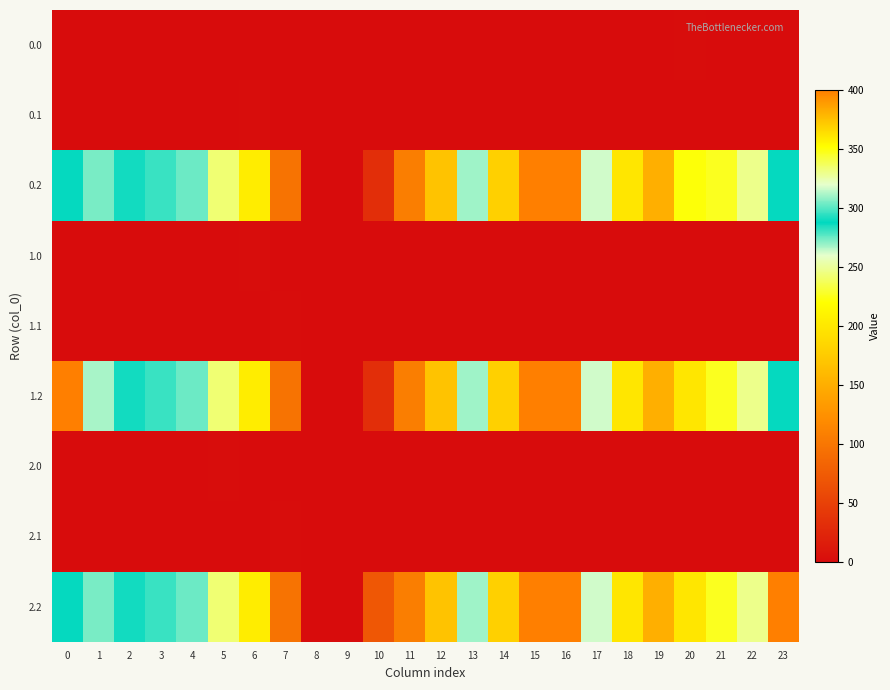

Reading left to right, extract all data points from this chart.

0.0: 0=0.0	1=0.0	2=0.0	3=0.0	4=0.0	5=0.0	6=0.0	7=0.0	8=0.0	9=0.0	10=0.0	11=0.0	12=0.0	13=0.0	14=0.0	15=0.0	16=0.0	17=0.0	18=0.0	19=0.0	20=1.4	21=0.0	22=0.0	23=0.0
0.1: 0=0.0	1=0.0	2=0.0	3=0.0	4=0.0	5=0.0	6=1.5	7=0.0	8=0.0	9=0.0	10=0.0	11=0.0	12=0.0	13=0.0	14=0.0	15=0.0	16=0.0	17=0.0	18=0.0	19=0.0	20=0.0	21=0.0	22=0.0	23=0.0
0.2: 0=287.1	1=272.7	2=285.5	3=281.0	4=274.4	5=242.4	6=205.3	7=97.4	8=0.0	9=0.0	10=31.9	11=107.6	12=168.0	13=268.1	14=368.8	15=400.0	16=400.0	17=316.5	18=198.8	19=150.8	20=350.3	21=226.4	22=247.4	23=287.5
1.0: 0=0.0	1=0.0	2=0.0	3=0.0	4=0.0	5=0.0	6=1.4	7=0.0	8=0.0	9=0.0	10=0.0	11=0.0	12=0.0	13=0.0	14=0.0	15=0.0	16=0.0	17=0.0	18=0.0	19=0.0	20=0.0	21=0.0	22=0.0	23=0.0
1.1: 0=0.0	1=0.0	2=0.0	3=0.0	4=0.0	5=0.0	6=0.0	7=1.5	8=0.0	9=0.0	10=0.0	11=0.0	12=0.0	13=0.0	14=0.0	15=0.0	16=0.0	17=0.0	18=0.0	19=0.0	20=0.0	21=0.0	22=0.0	23=0.0
1.2: 0=400.0	1=311.0	2=285.5	3=281.0	4=274.4	5=242.4	6=205.3	7=97.4	8=0.0	9=0.0	10=31.9	11=107.6	12=168.0	13=268.1	14=368.8	15=400.0	16=400.0	17=316.5	18=198.8	19=150.8	20=199.2	21=226.4	22=247.4	23=287.5
2.0: 0=0.0	1=0.0	2=0.0	3=0.0	4=0.0	5=1.4	6=0.0	7=0.0	8=0.0	9=0.0	10=0.0	11=0.0	12=0.0	13=0.0	14=0.0	15=0.0	16=0.0	17=0.0	18=0.0	19=0.0	20=0.0	21=0.0	22=0.0	23=0.0
2.1: 0=0.0	1=0.0	2=0.0	3=0.0	4=0.0	5=0.0	6=0.0	7=1.5	8=0.0	9=0.0	10=0.0	11=0.0	12=0.0	13=0.0	14=0.0	15=0.0	16=0.0	17=0.0	18=0.0	19=0.0	20=0.0	21=0.0	22=0.0	23=0.0
2.2: 0=287.1	1=272.7	2=285.5	3=281.0	4=274.4	5=242.4	6=205.3	7=97.4	8=0.0	9=0.0	10=70.5	11=107.6	12=168.0	13=268.1	14=368.8	15=400.0	16=400.0	17=316.5	18=198.8	19=150.8	20=199.2	21=226.4	22=247.4	23=400.0